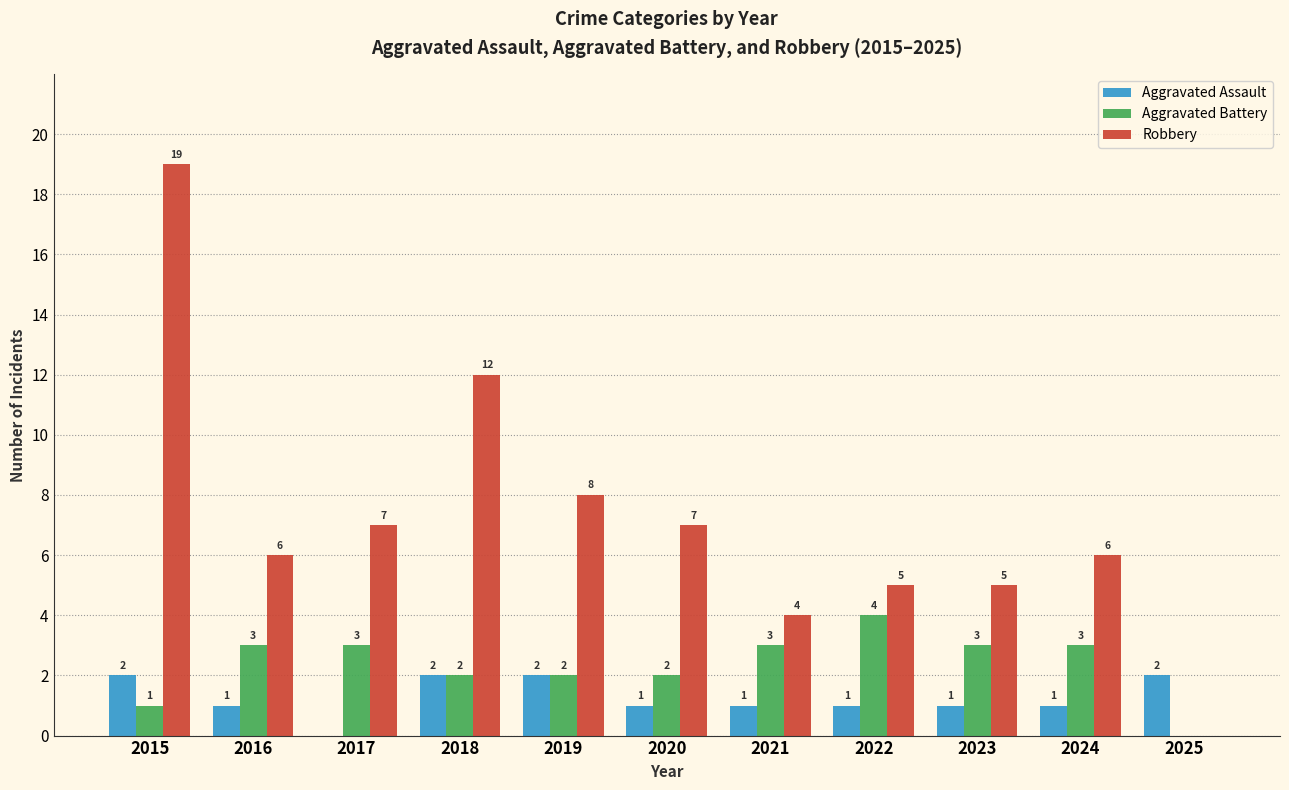

Is the value of Robbery at 2022 greater than the value of Aggravated Assault at 2018?

Yes